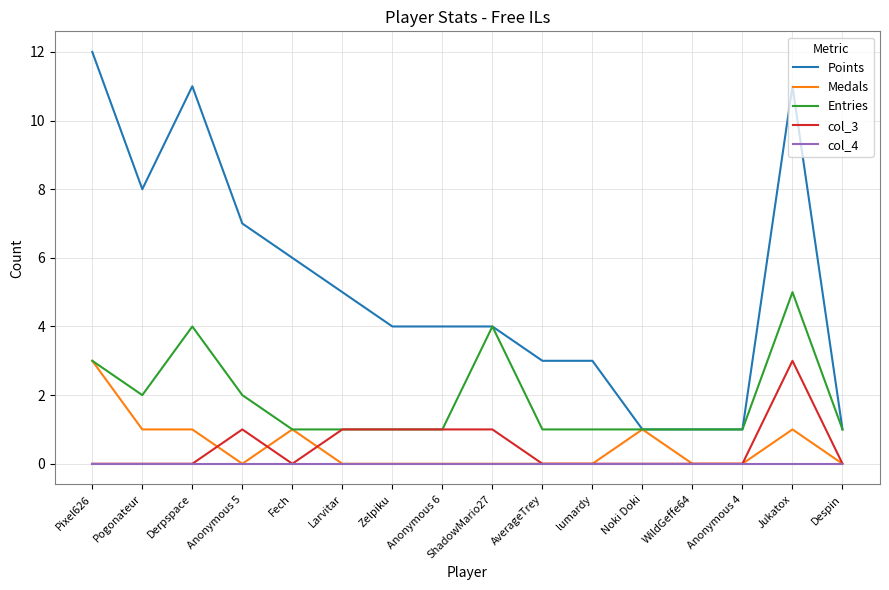

What is the maximum value for Medals?

3